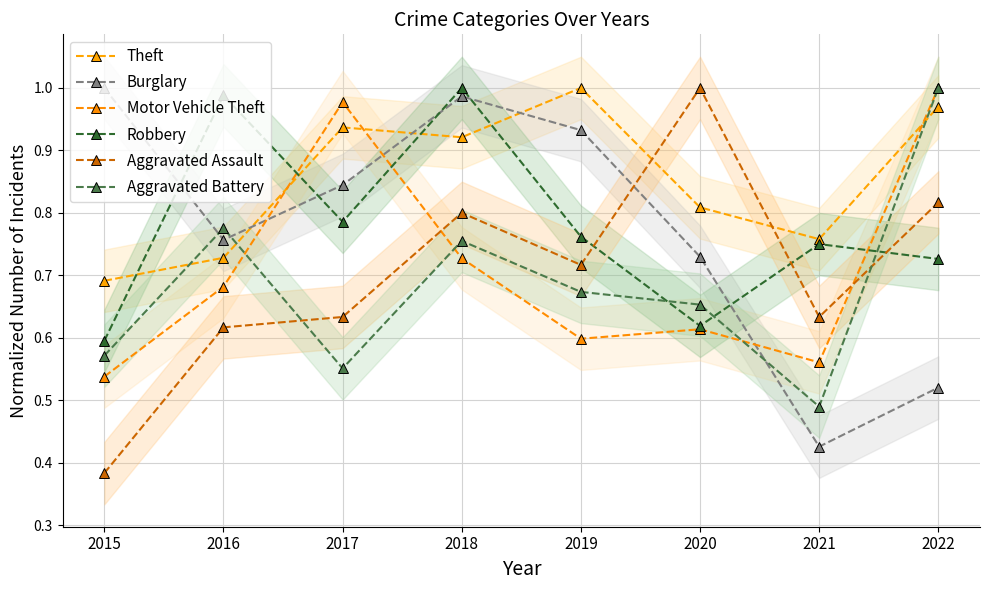

Is this an area chart (filled region under the line)?

No